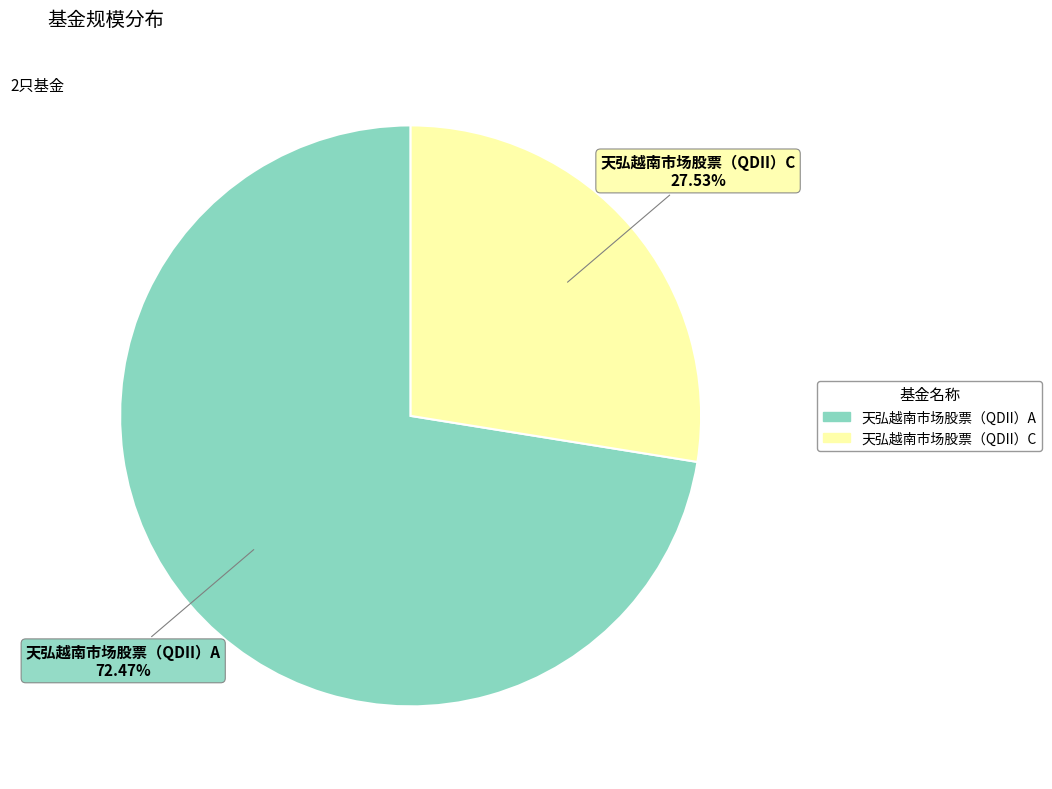

What is the ratio of the value at 天弘越南市场股票（QDII）A to the value at 天弘越南市场股票（QDII）C?

2.6